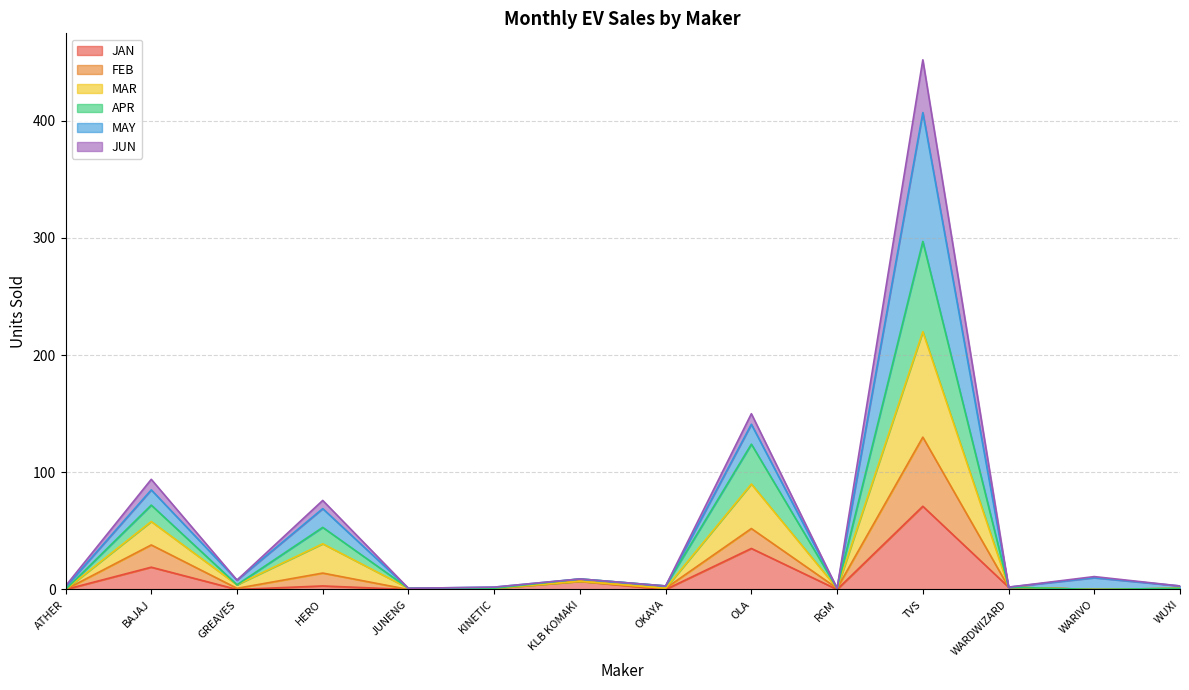

The value of JAN at BAJAJ is 19. True or false?

True